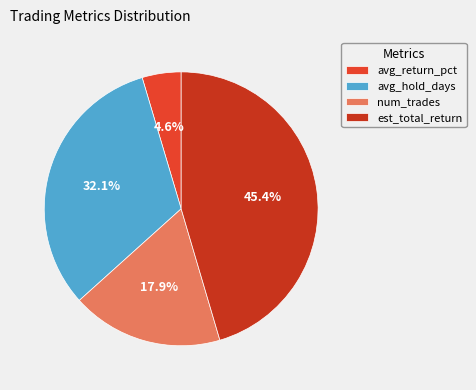

The est_total_return slice represents 58% of the pie. True or false?

False